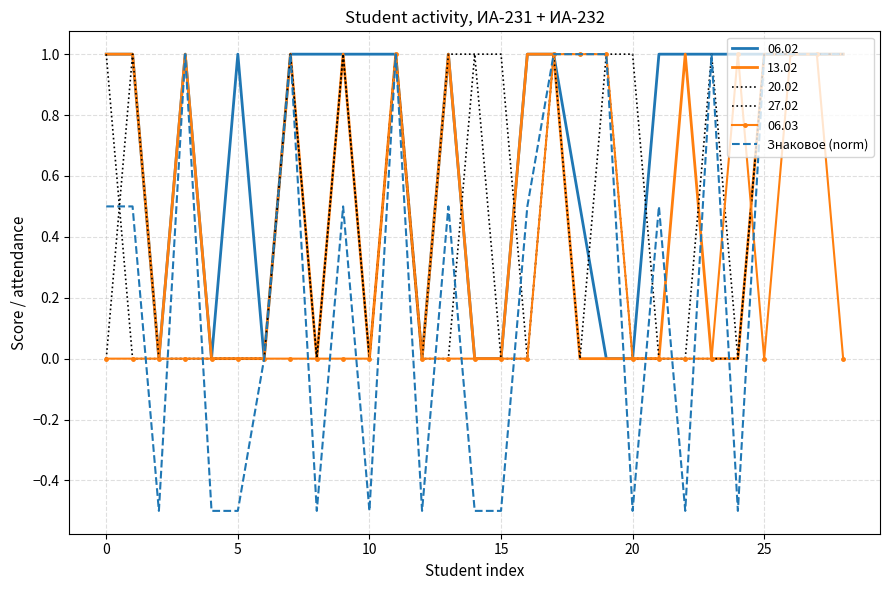

What is the label of the 16th point from the left?

15